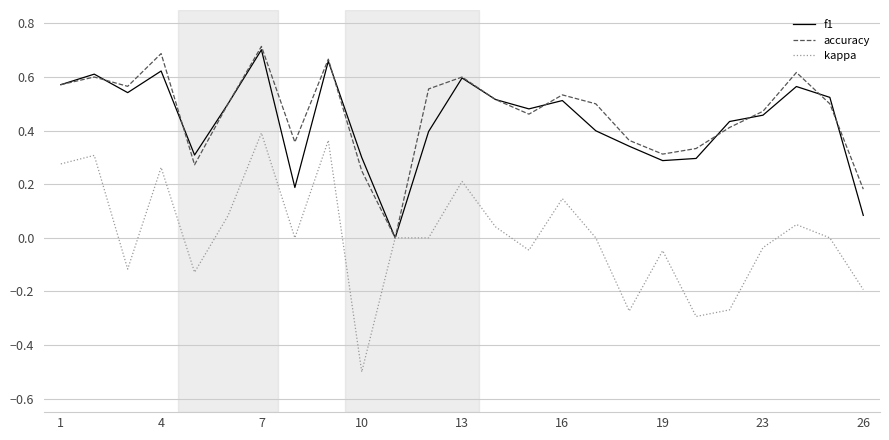

Which series has the largest range (max minus min)?

kappa